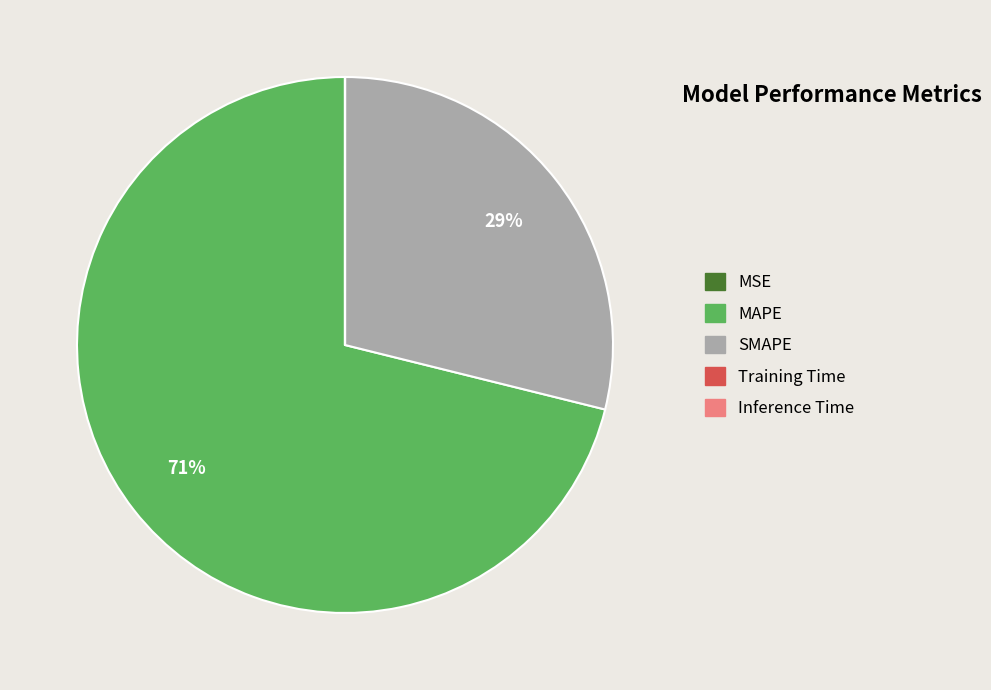

To the nearest percent, what is the average slice percentage?

20%